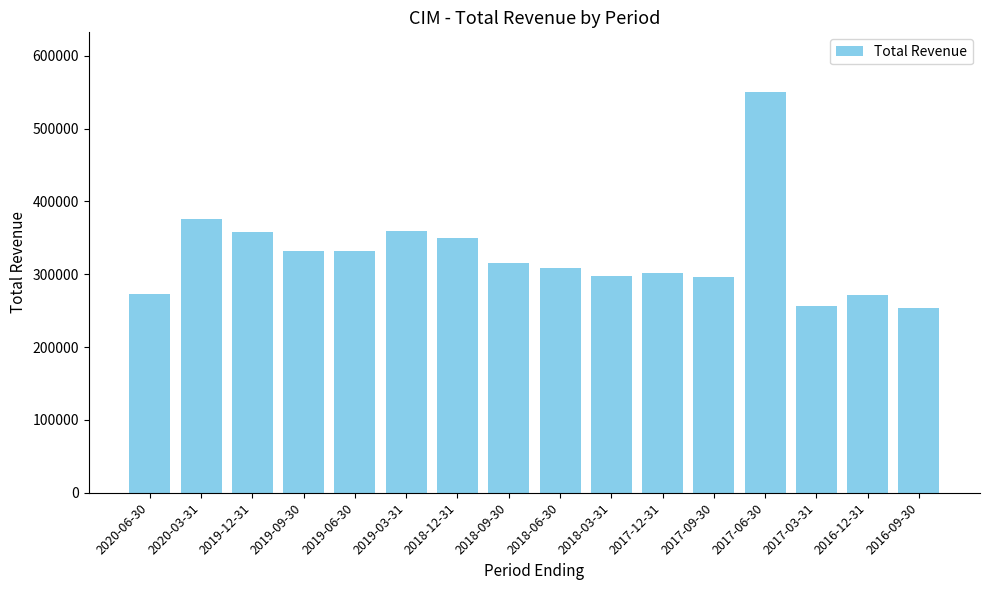

Count the number of data series in this chart.

1